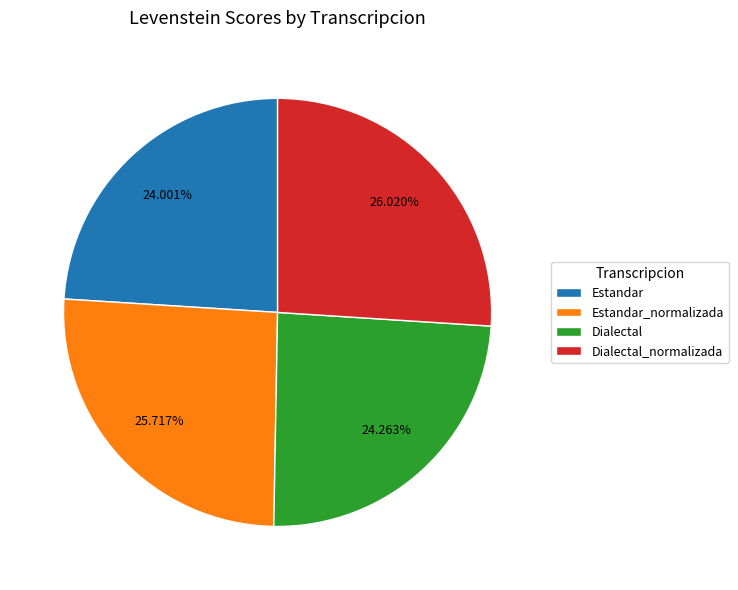

What is the ratio of the value at Estandar_normalizada to the value at Dialectal?

1.1